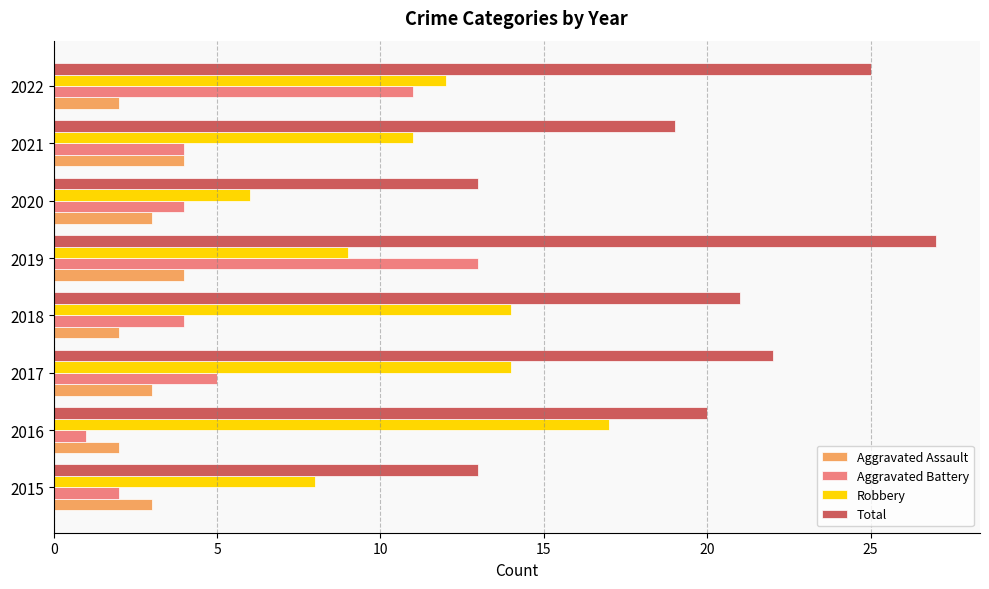

At how many categories does at least one series exceed 15?

6